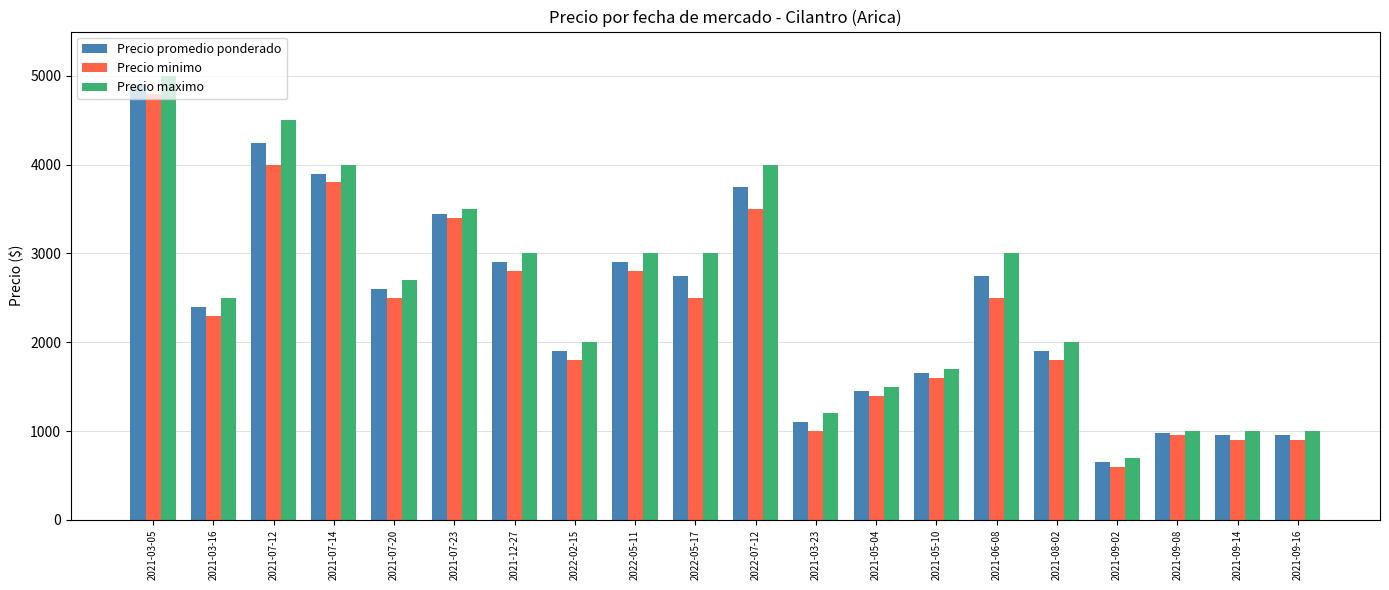

What is the sum of the Precio minimo values at 2021-07-20 and 2021-05-10?

4100